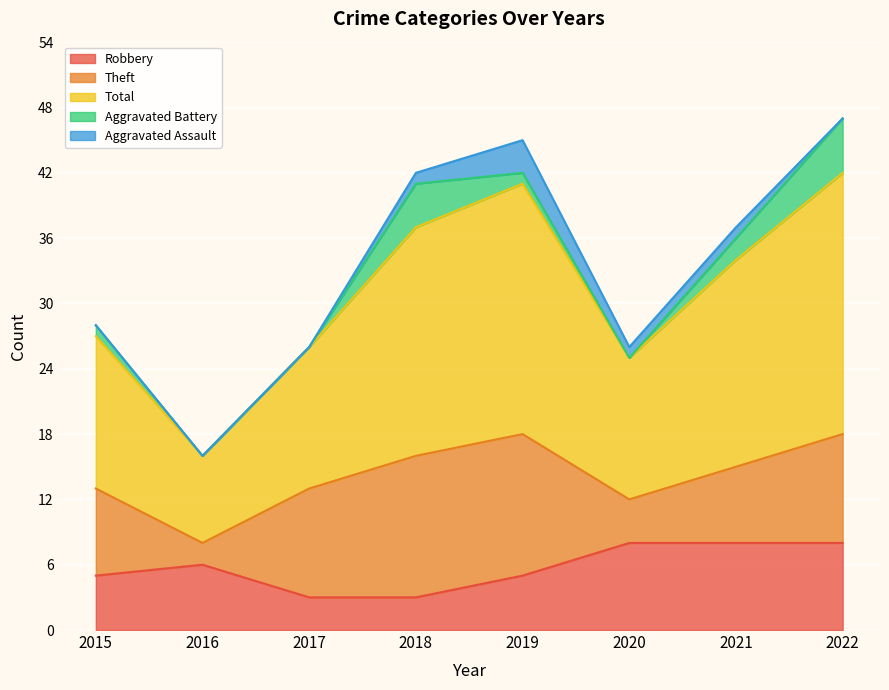

What is the maximum value shown in the chart?

24